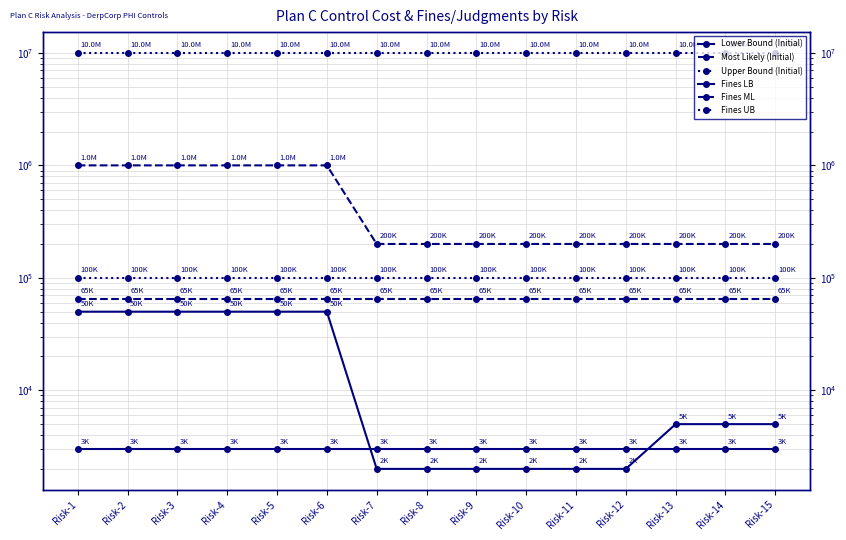

What are all the series names shown in the legend?

Lower Bound (Initial), Most Likely (Initial), Upper Bound (Initial), Fines LB, Fines ML, Fines UB